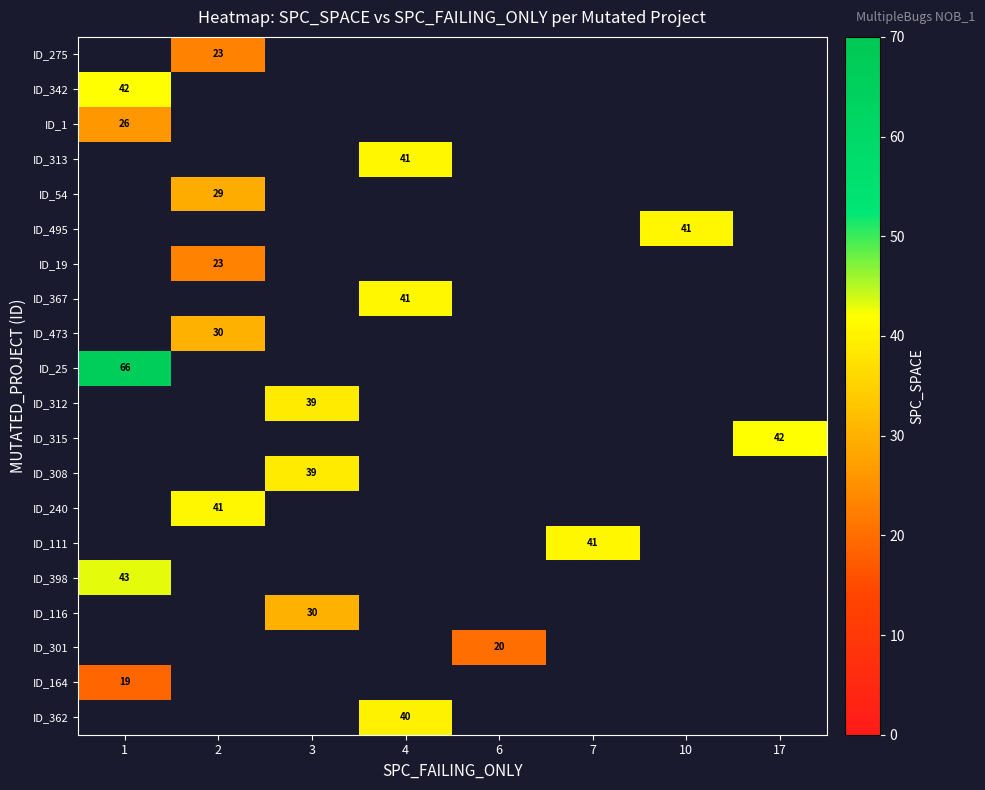

How many data points does each series have?

8